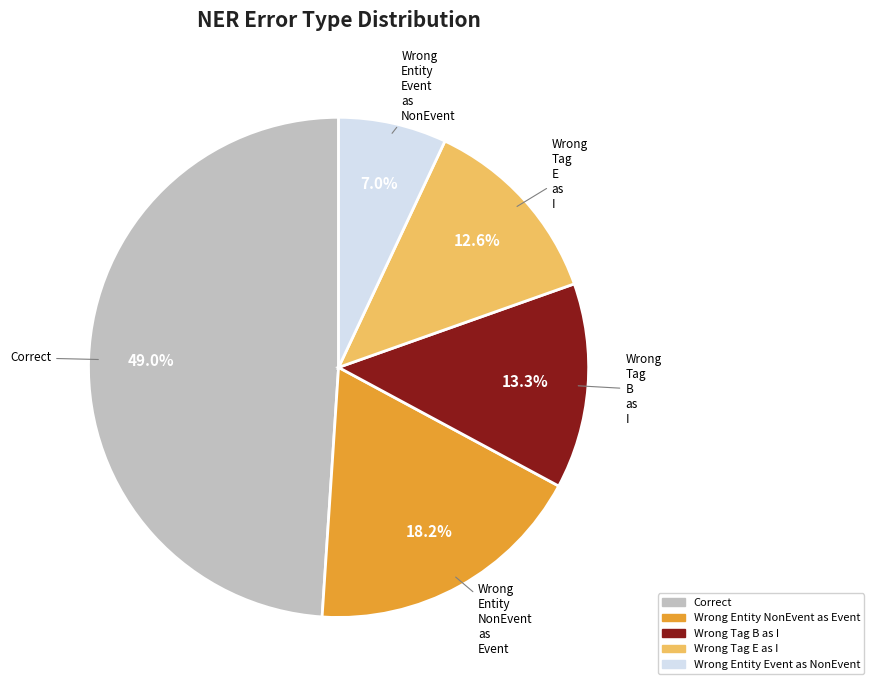

Is there a majority slice in this chart?

No